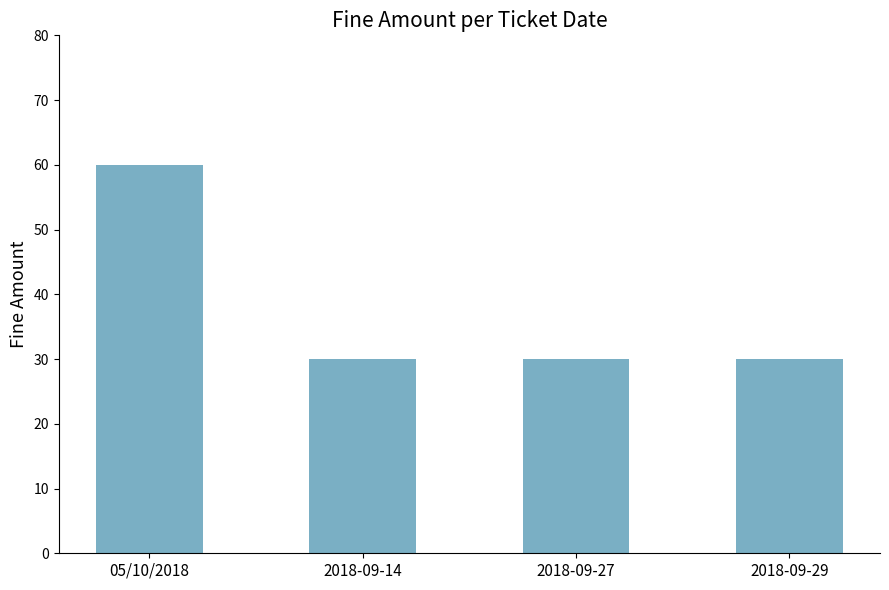

What is the greatest value displayed?

60